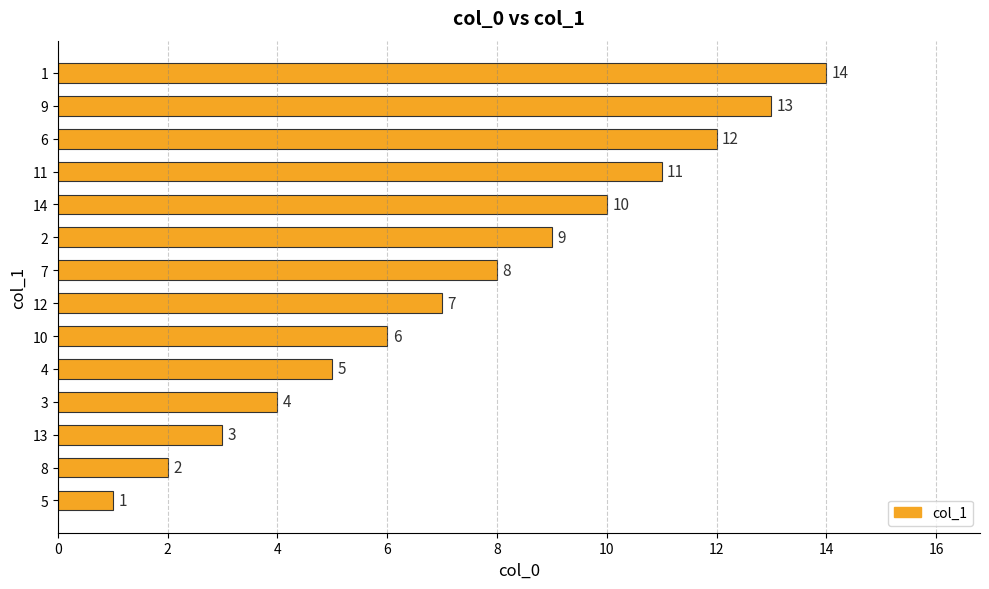

Are the bars horizontal?

Yes